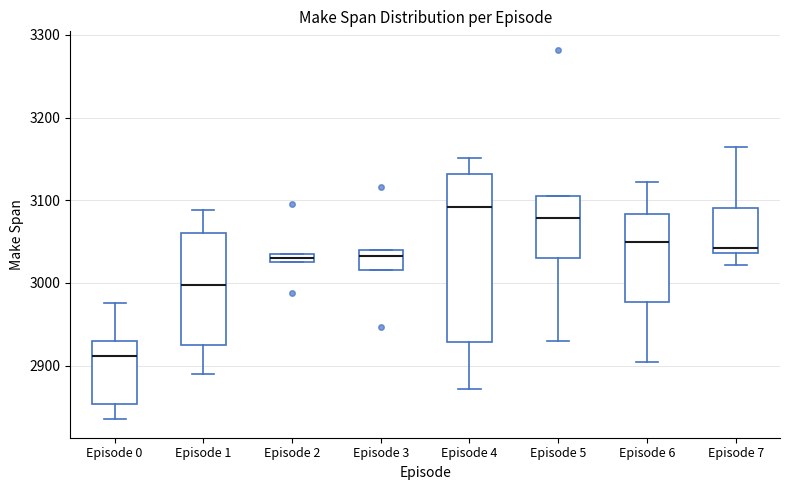

Which box has the highest median line?

Episode 4